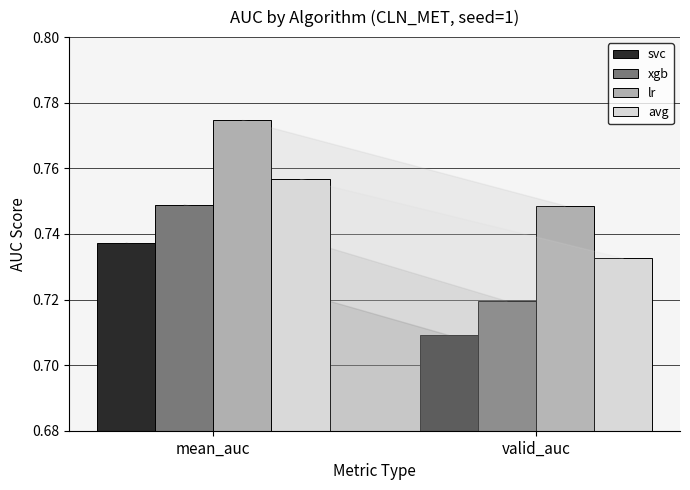

What are all the series names shown in the legend?

svc, xgb, lr, avg